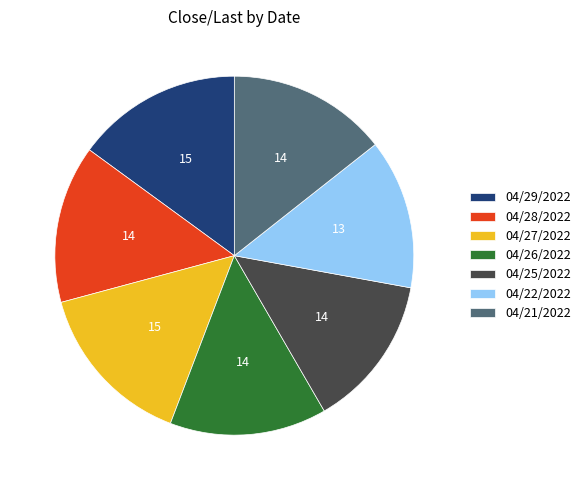

True or false: 04/28/2022 accounts for 14% of the total.

True